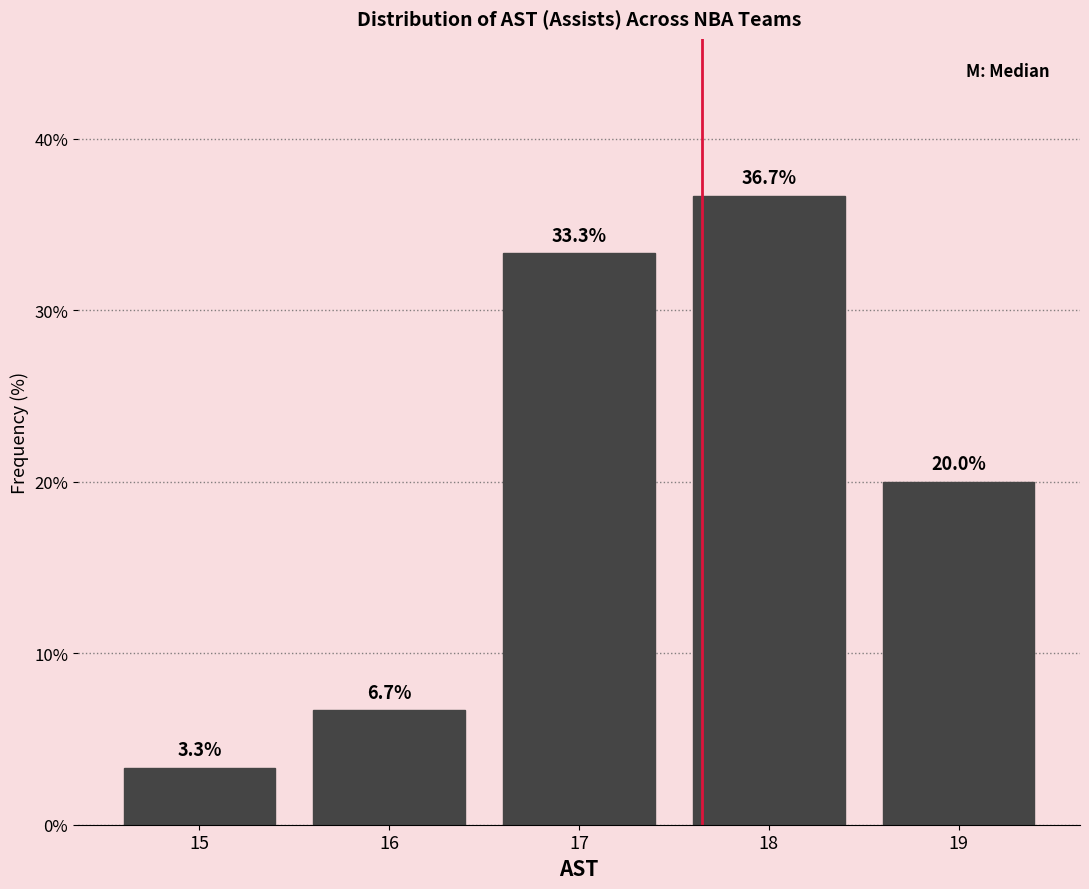

What is the height of the bar covering 18.5 to 19.5 on the x-axis?

20.0